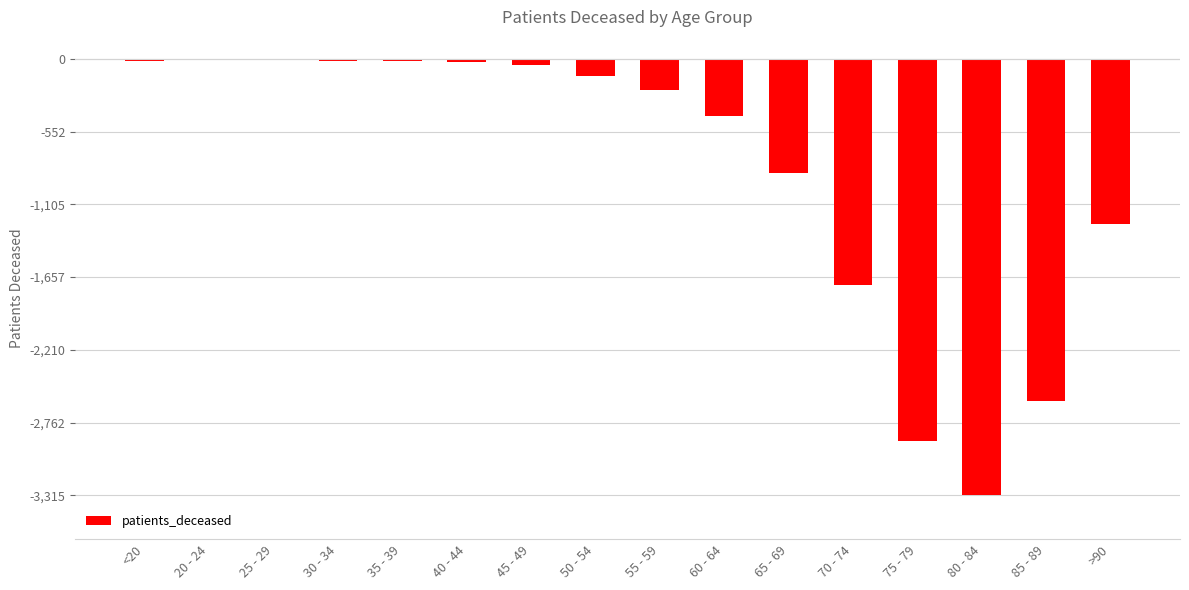

At which label is the value closest to -1659?

70 - 74